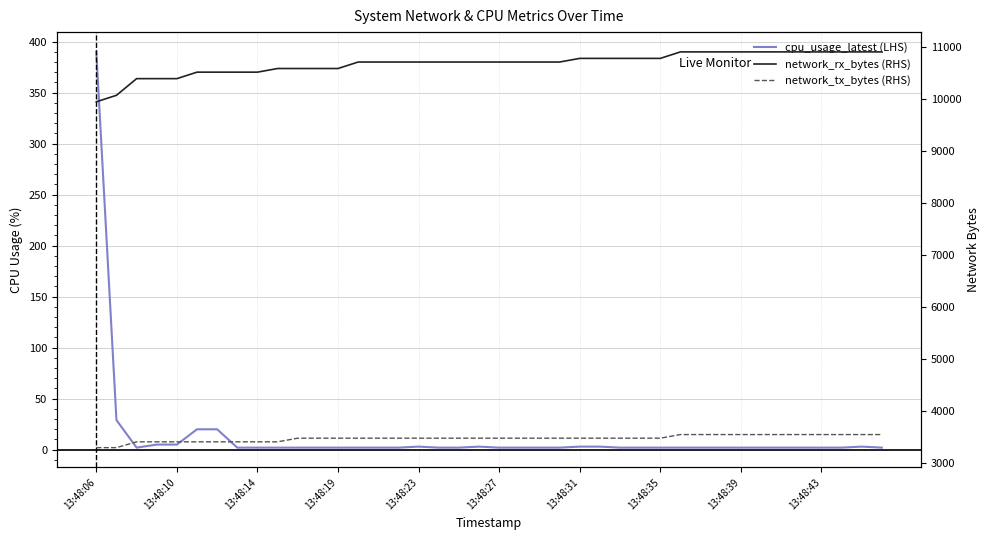

Read the network_rx_bytes (RHS) value at 38.

10913